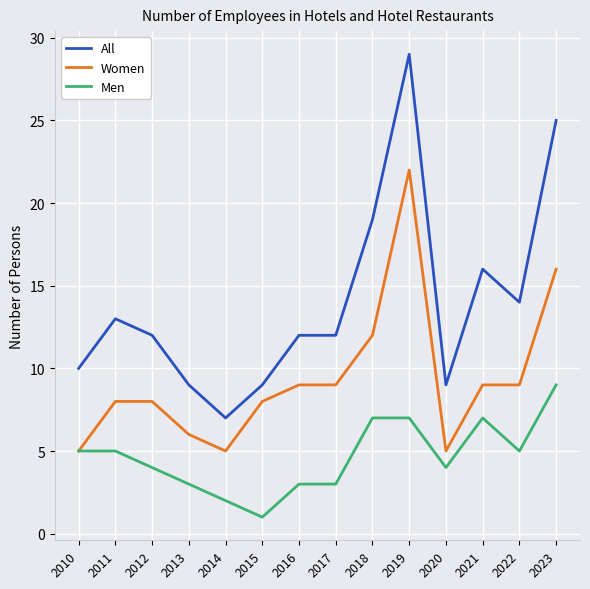

What is the difference between the second highest and second lowest values in the Women series?

11